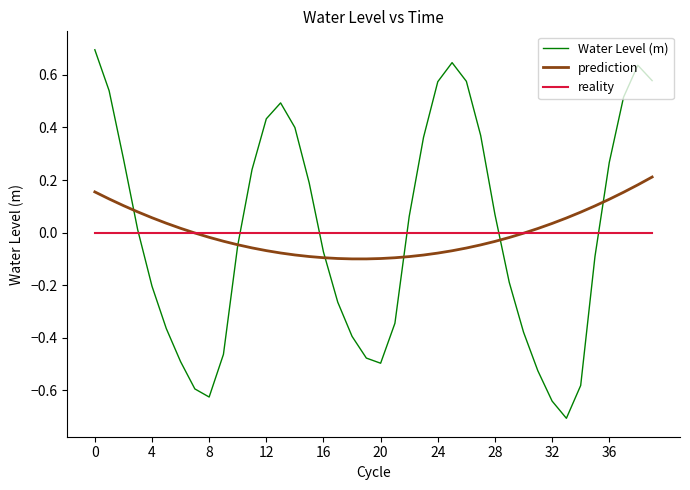

What is the maximum value shown in the chart?

0.7